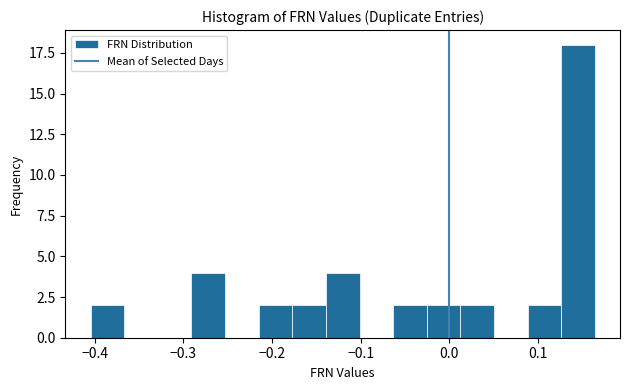

Around what value on the x-axis is the tallest bar? Give the approximate position of its centre, as read against the axis.

0.15